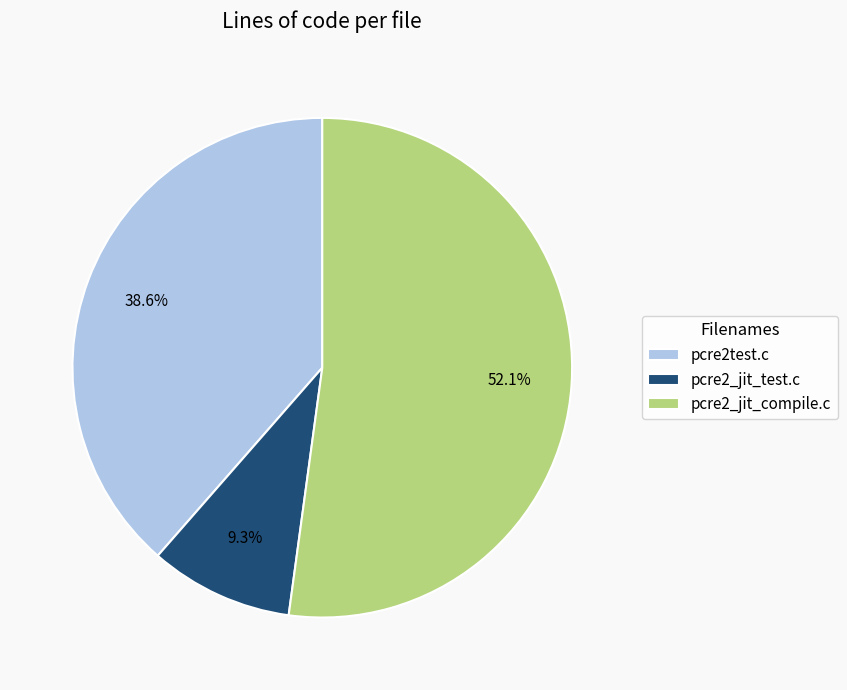

To the nearest percent, what is the difference between the pcre2_jit_test.c and pcre2test.c slice percentages?

29%